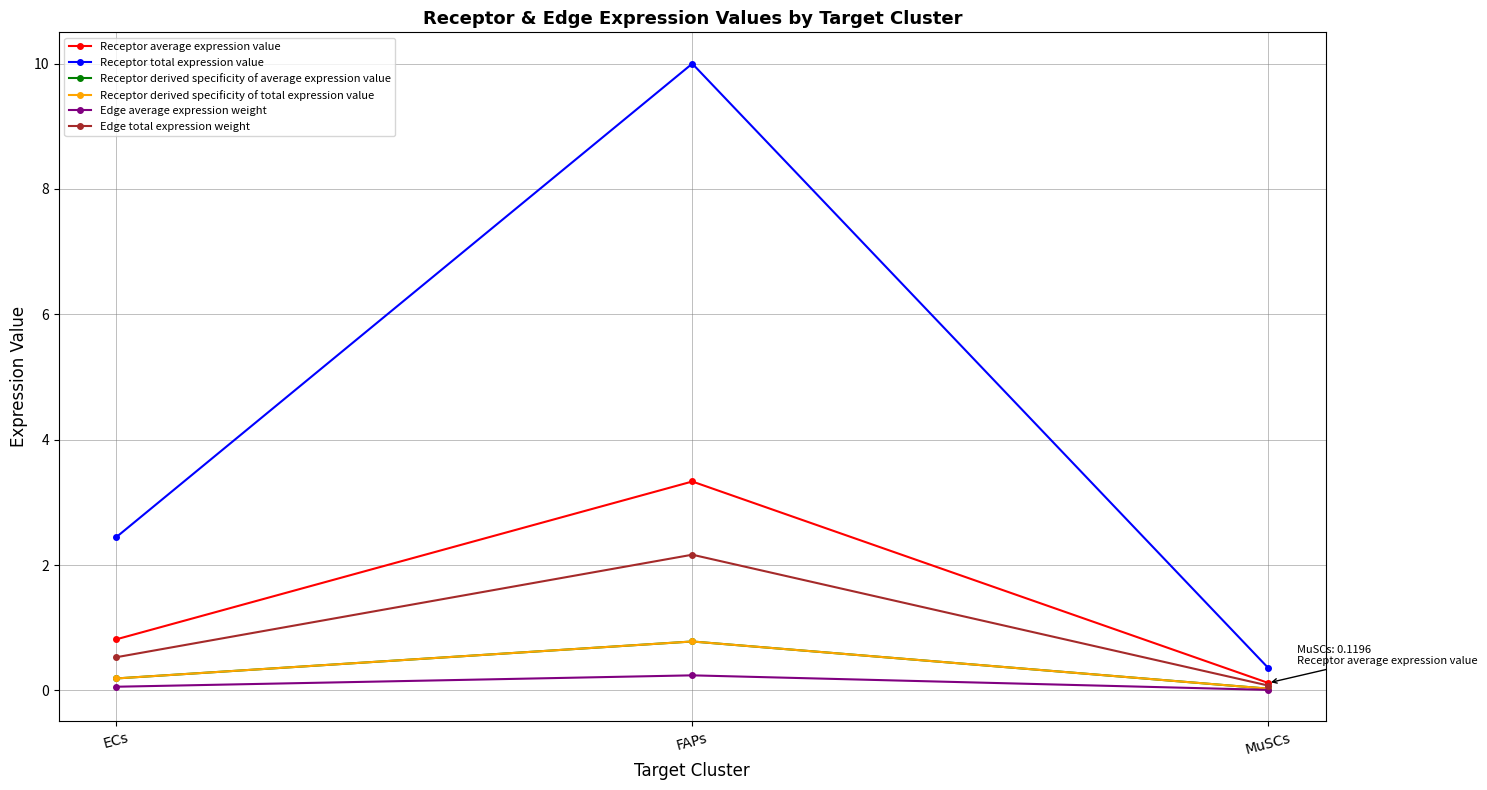

Reading left to right, list all the values displayed in this chart.

Receptor average expression value: ECs=0.8	FAPs=3.3	MuSCs=0.1
Receptor total expression value: ECs=2.4	FAPs=10.0	MuSCs=0.4
Receptor derived specificity of average expression value: ECs=0.2	FAPs=0.8	MuSCs=0.0
Receptor derived specificity of total expression value: ECs=0.2	FAPs=0.8	MuSCs=0.0
Edge average expression weight: ECs=0.1	FAPs=0.2	MuSCs=0.0
Edge total expression weight: ECs=0.5	FAPs=2.2	MuSCs=0.1